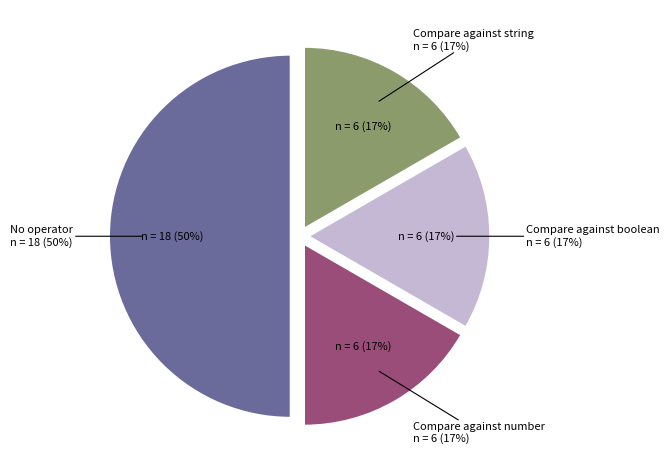

How many segments does this pie chart have?

4